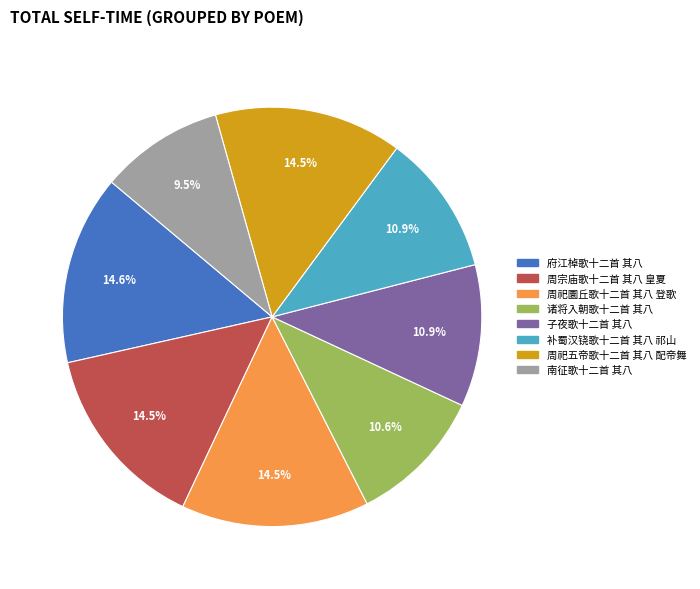

To the nearest percent, what percentage of the pie is 府江棹歌十二首 其八?

15%